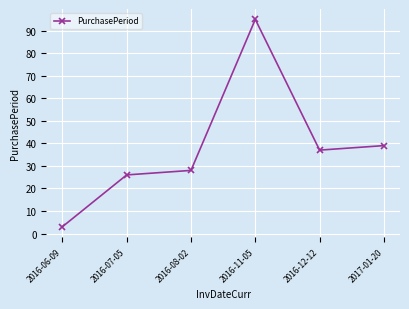

At which category does the chart reach its peak across all series?

2016-11-05